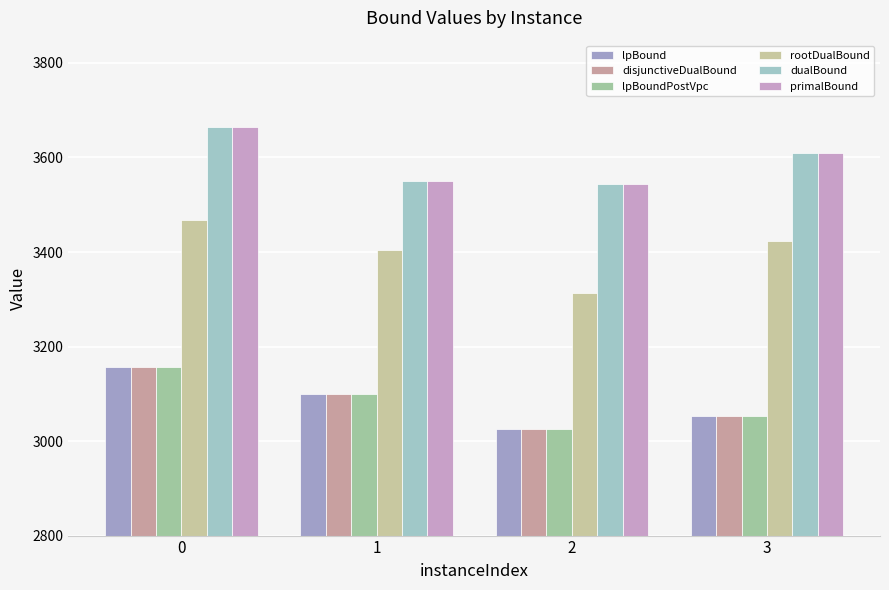

What is the sum of all primalBound values?

14368.0